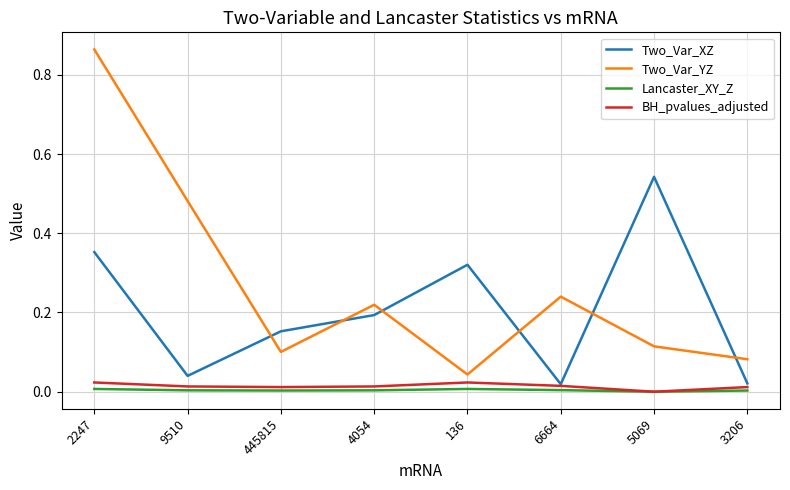

How many distinct data groups are displayed?

4